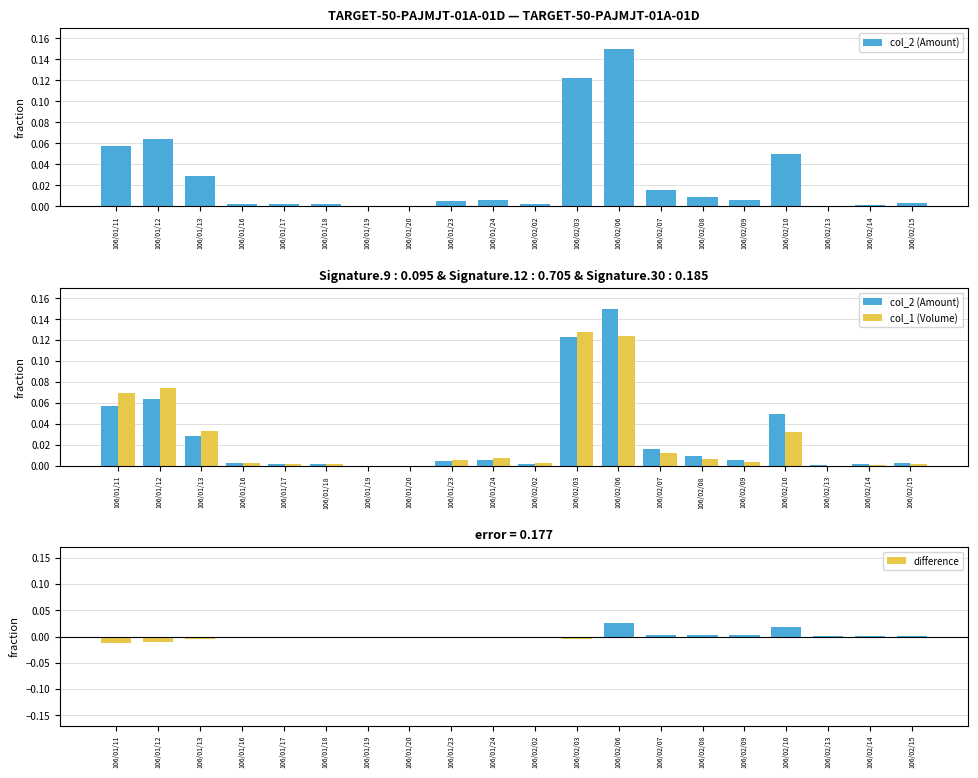

How many series are shown in this chart?

3